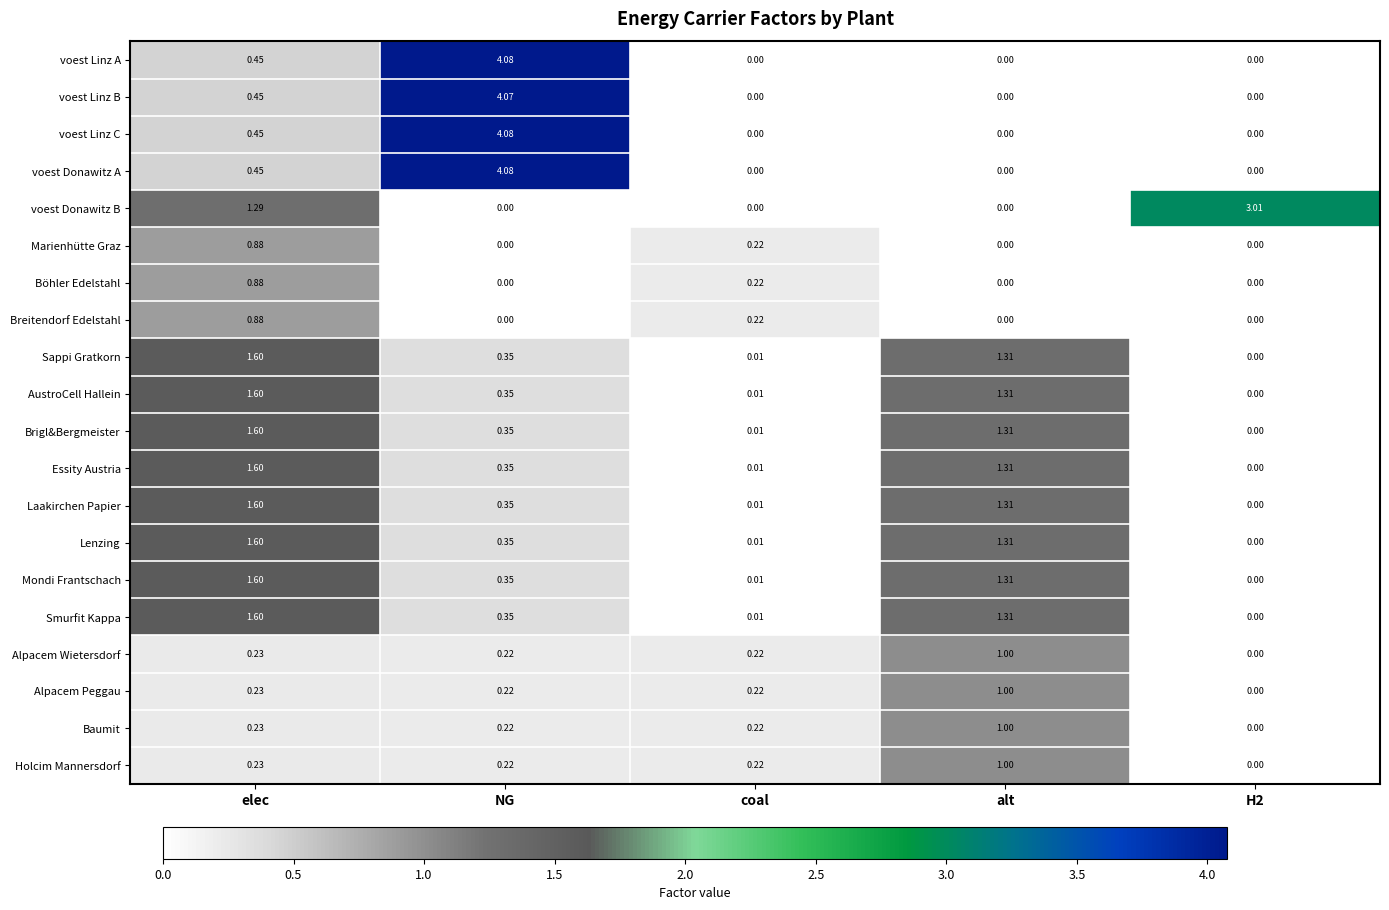

Between elec and H2, which series saw the biggest shift?

voest Donawitz B